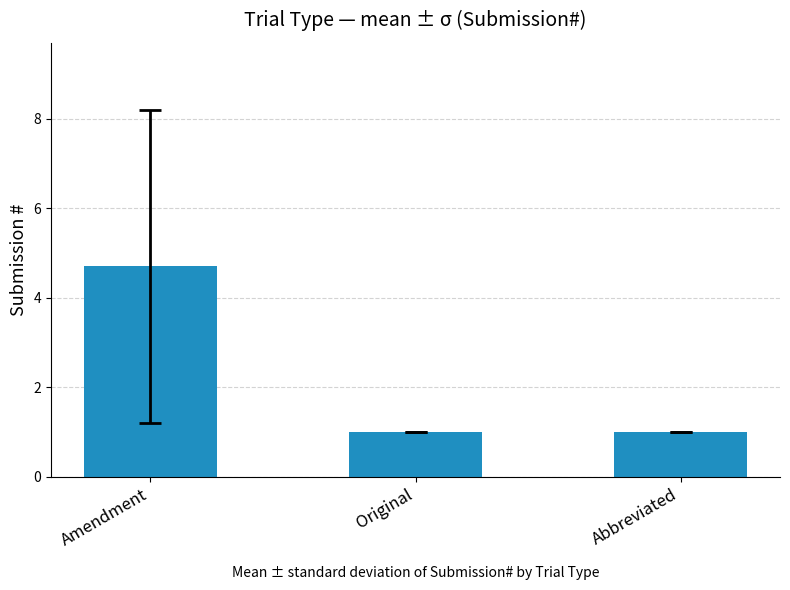

What is the sum of the values at Original and Amendment?

5.7